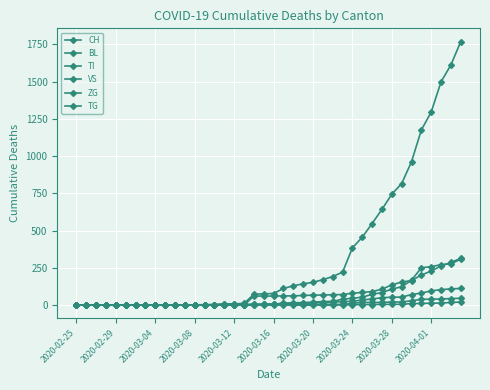

Reading left to right, transcribe all the data shown in this chart.

CH: 0	0	0	0	0	0	0	0	0	2	2	2	2	3	4	9	9	11	73	76	78	112	130	143	153	171	192	221	384	456	548	643	745	816	963	1176	1297	1500	1613	1770
BL: 0	0	0	0	0	0	0	0	0	0	0	0	0	1	2	2	2	2	2	5	5	13	16	17	20	24	25	40	46	53	73	84	108	123	167	251	258	272	277	309
TI: 0	0	0	0	0	0	0	0	0	0	0	0	0	0	0	0	0	0	61	61	61	62	62	65	67	68	70	71	80	85	91	107	136	155	165	202	229	263	287	314
VS: 0	0	0	2	2	2	2	2	2	2	2	2	2	2	3	5	5	5	6	6	8	11	11	12	15	17	19	24	25	35	41	50	53	54	71	81	96	104	109	112
ZG: 0	0	0	0	0	0	0	0	0	0	0	0	0	0	0	0	0	1	5	5	5	5	5	5	5	5	5	5	12	18	18	18	21	21	29	39	40	41	44	46
TG: 0	0	0	0	0	0	0	0	0	0	0	0	0	0	0	0	0	0	0	0	0	0	0	0	0	0	0	2	2	4	4	5	5	6	10	11	13	14	18	21